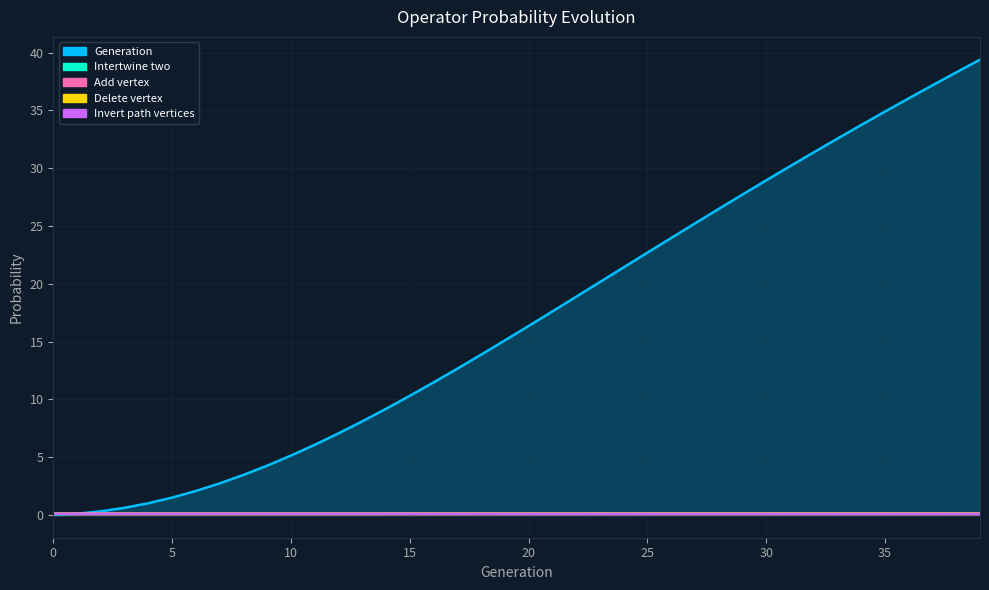

Does the chart have visible grid lines?

Yes